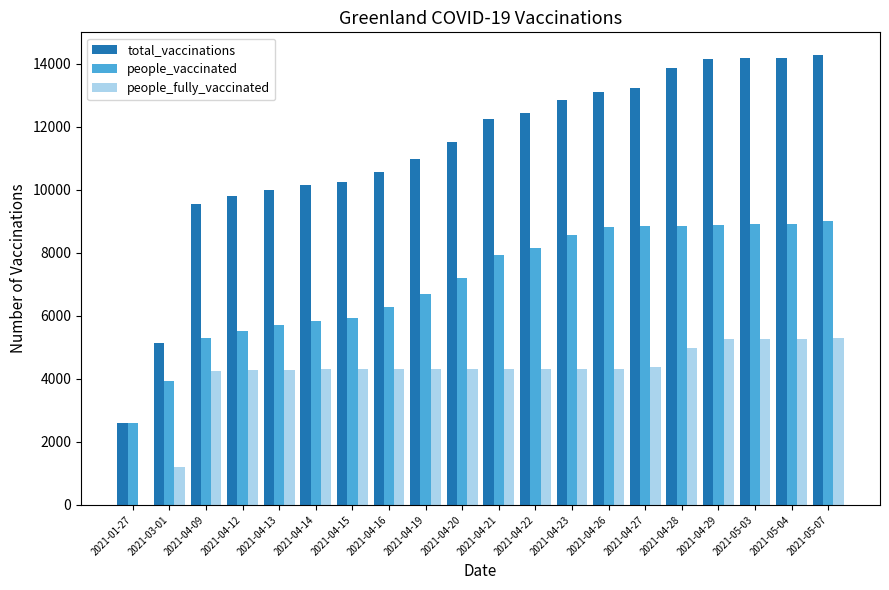

Is the value of people_fully_vaccinated at 2021-05-04 greater than the value of total_vaccinations at 2021-04-23?

No